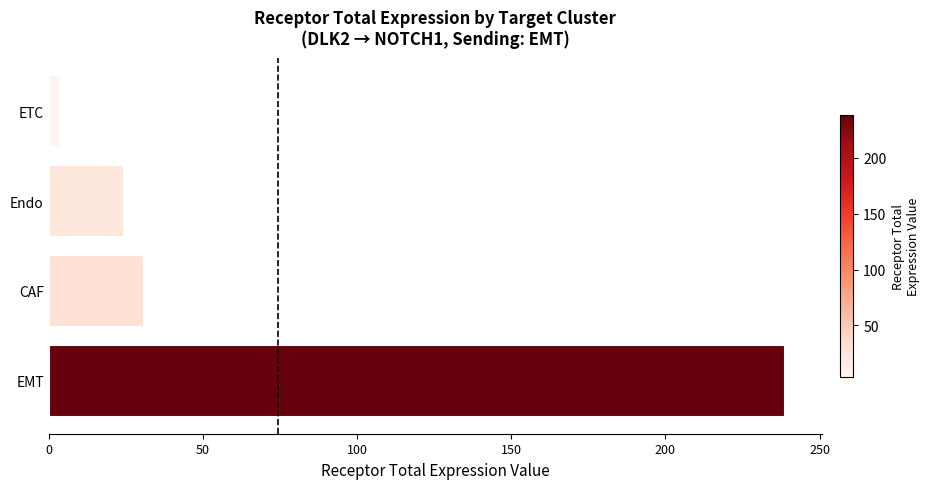

The chart shows a value of 6.2 at Endo. True or false?

False